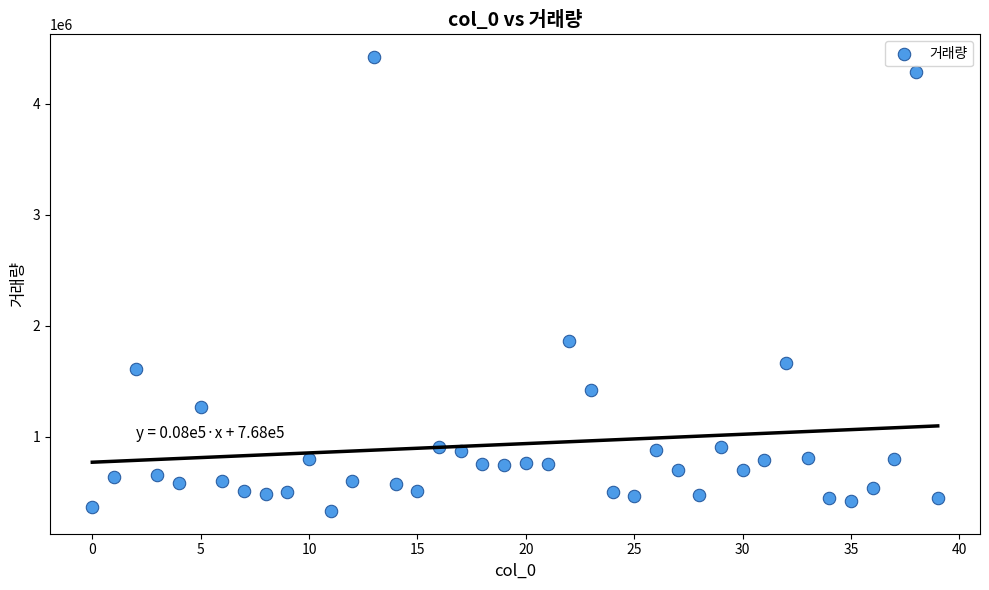

What Y value in the scatter plot is closest to 2375824?

1864778